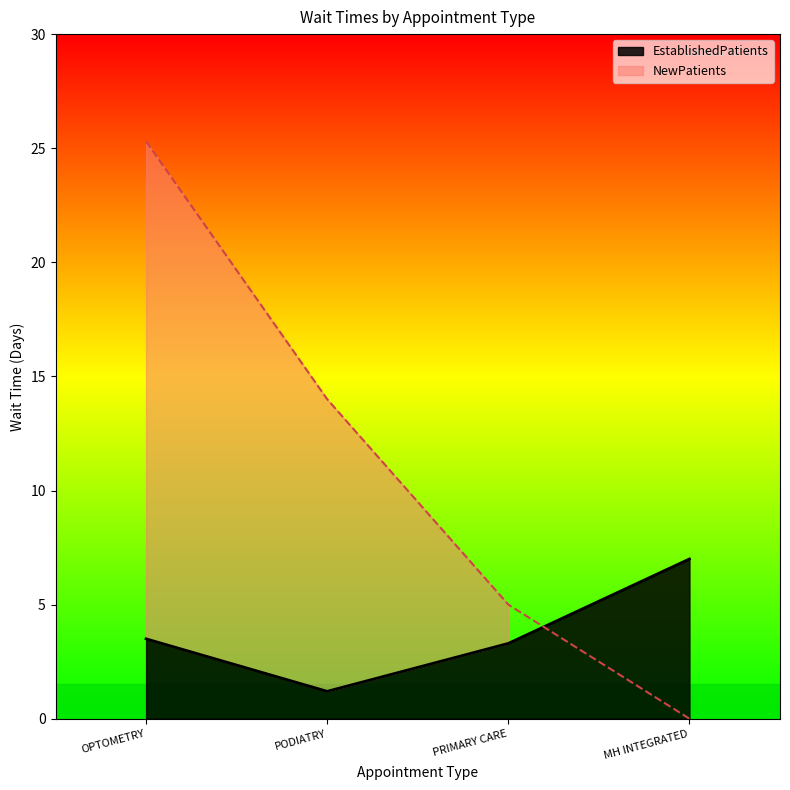

What is the label of the 3rd point from the right?

PODIATRY